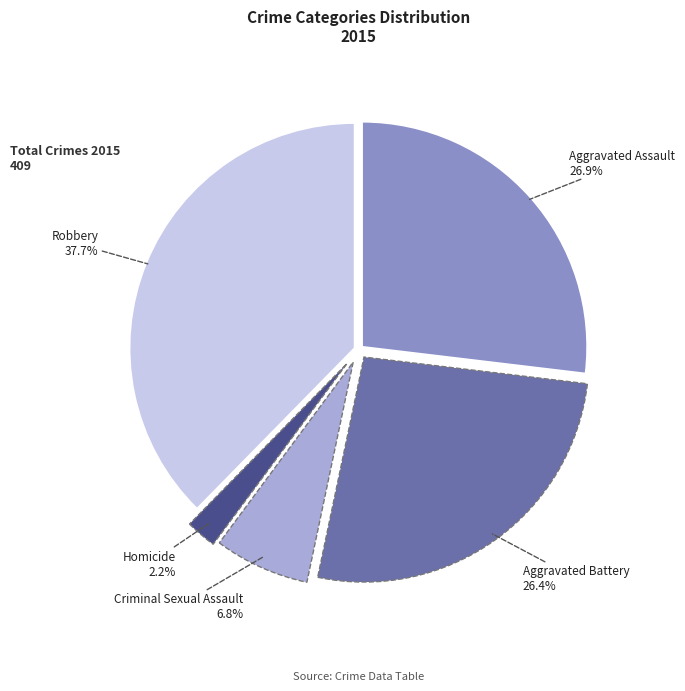

Does any single category account for the majority?

No